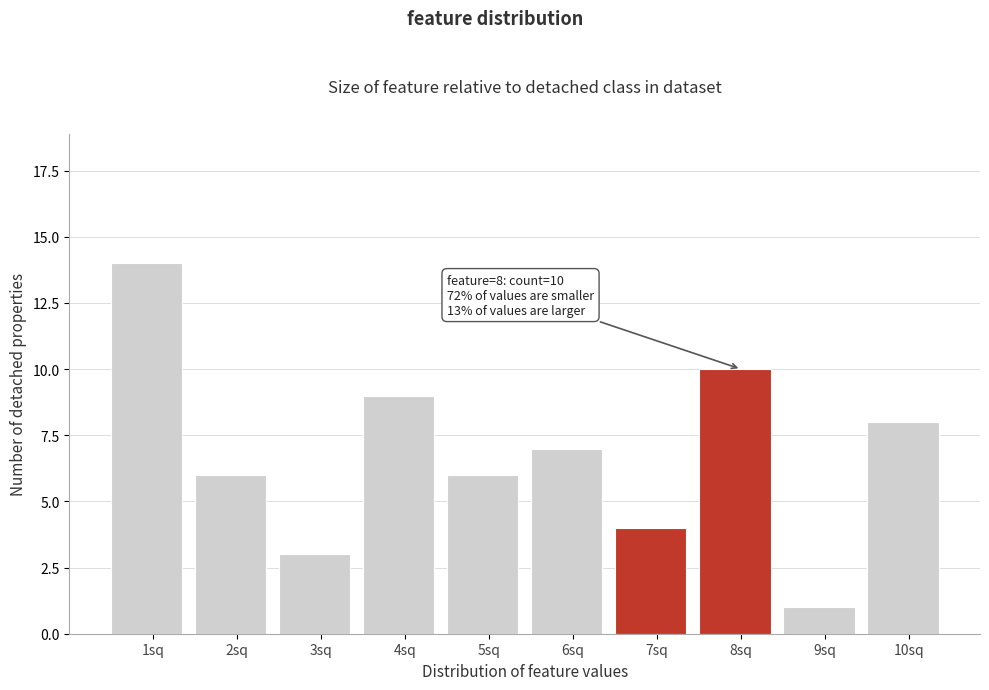

Reading left to right, transcribe all the data shown in this chart.

14	6	3	9	6	7	4	10	1	8